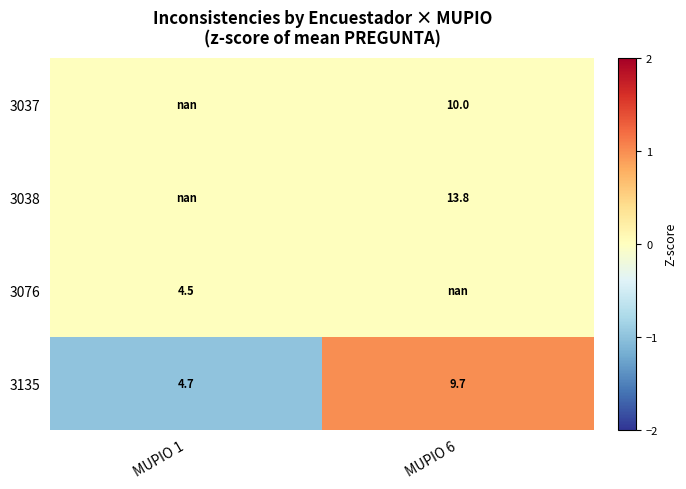

The value of 3135 at MUPIO 6 is 2.7. True or false?

False